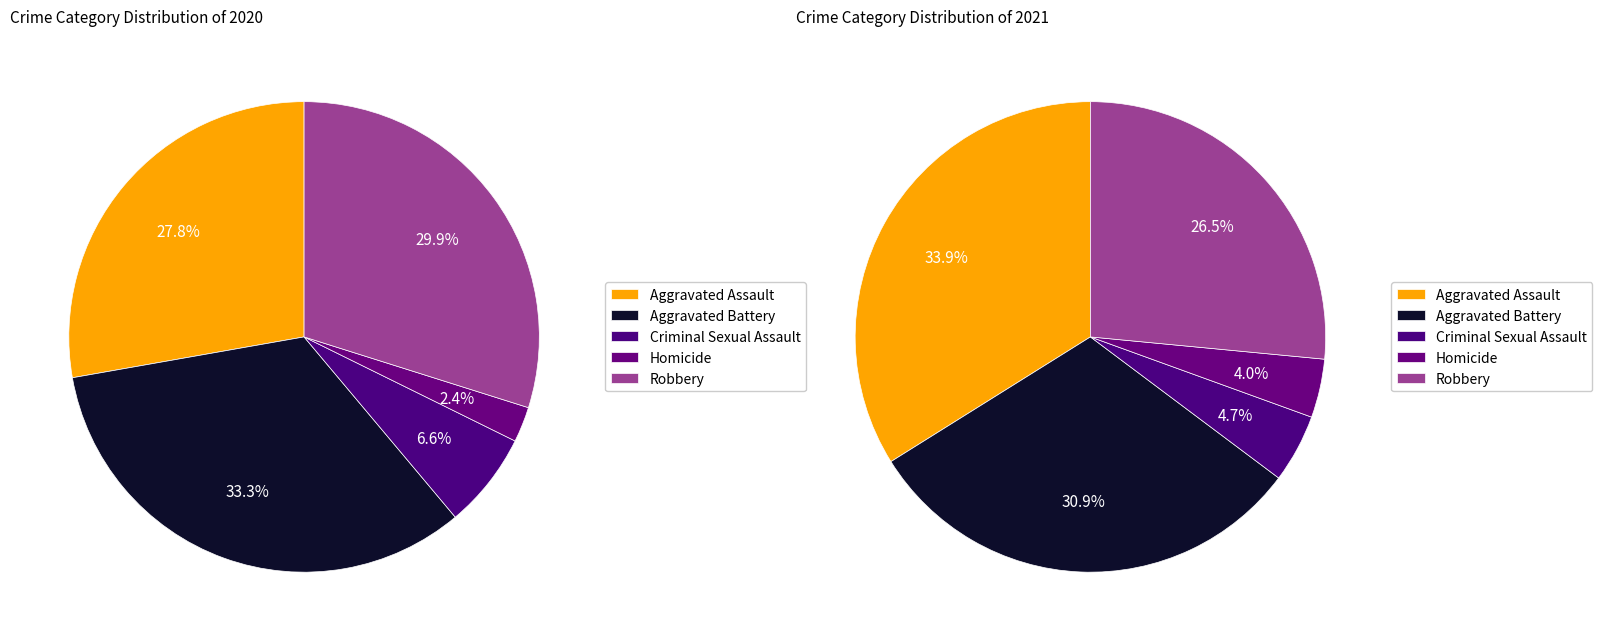

What is the ratio of the value at Aggravated Assault to the value at Aggravated Battery?

0.8